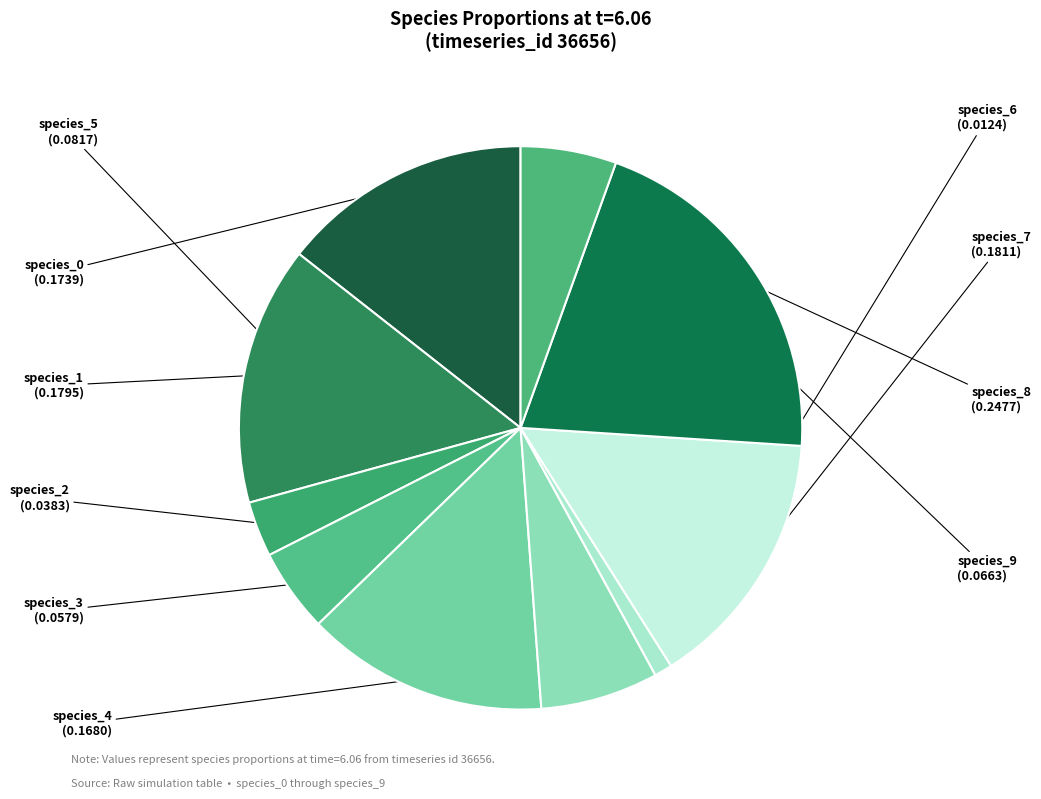

Which category has the biggest portion of the pie?

species_8